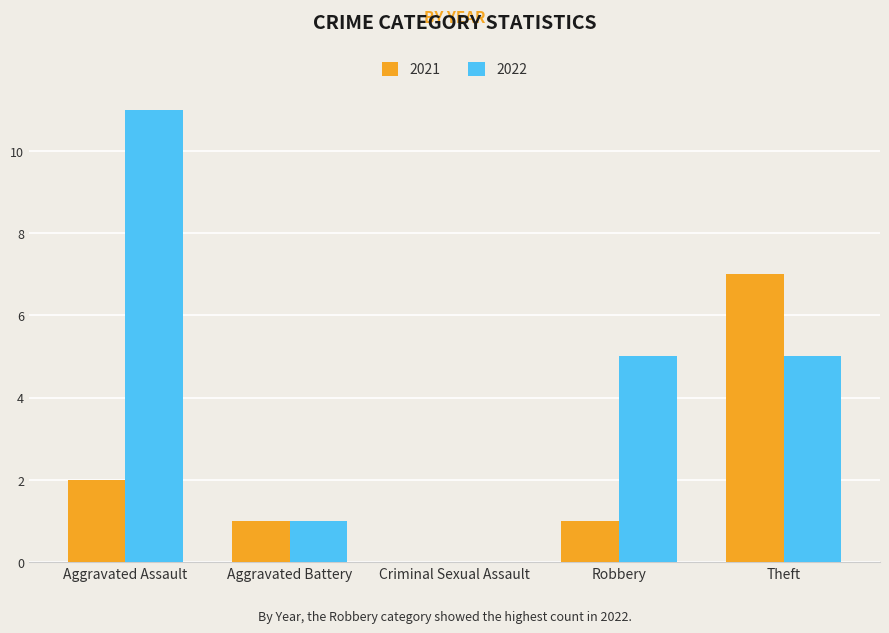

What is the highest value of the 2021 series?

7